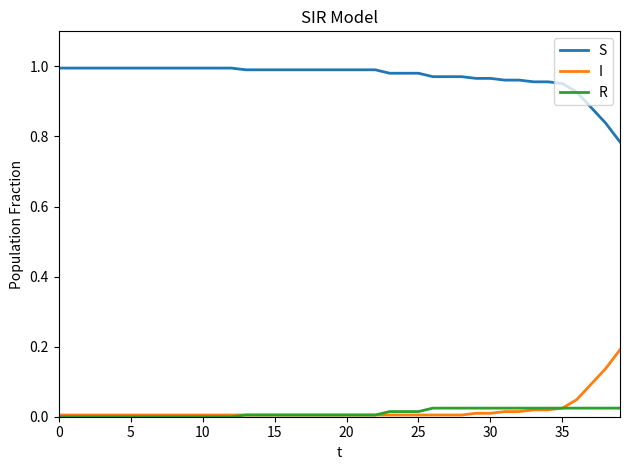

At how many categories does at least one series exceed 0?

40